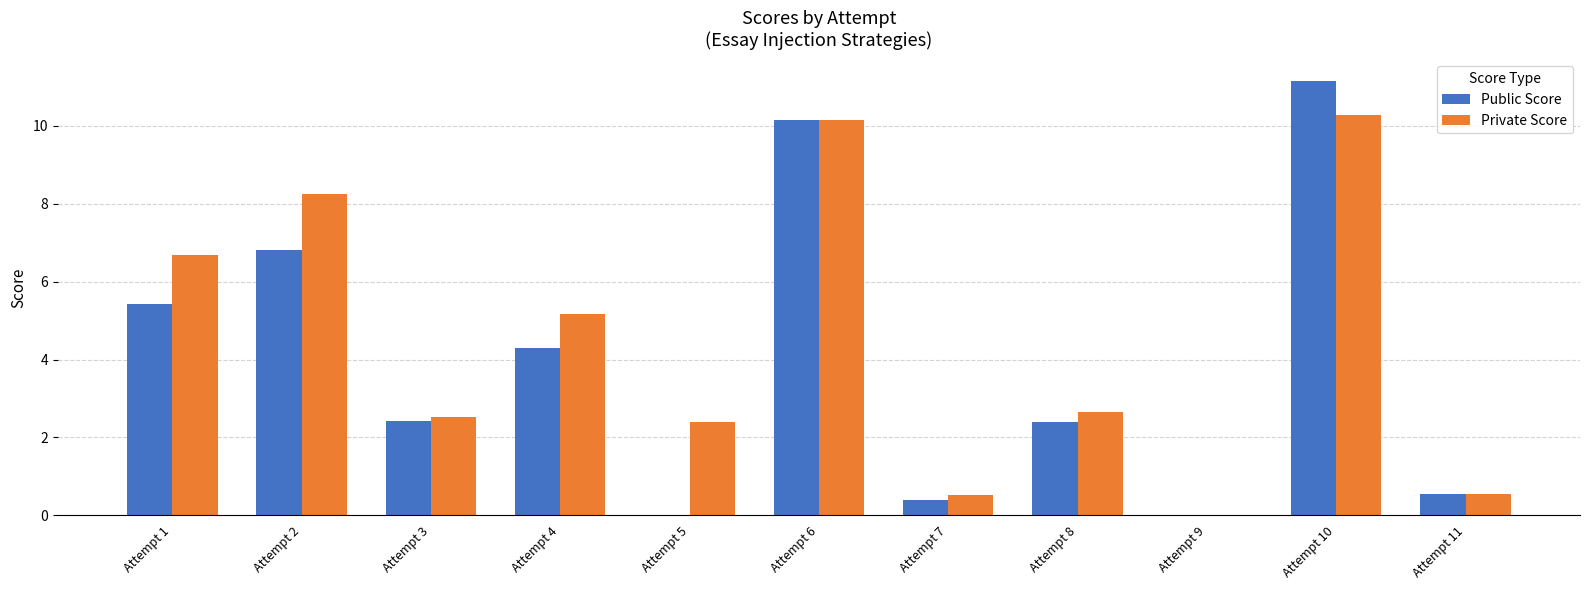

How many groups of bars are there?

11